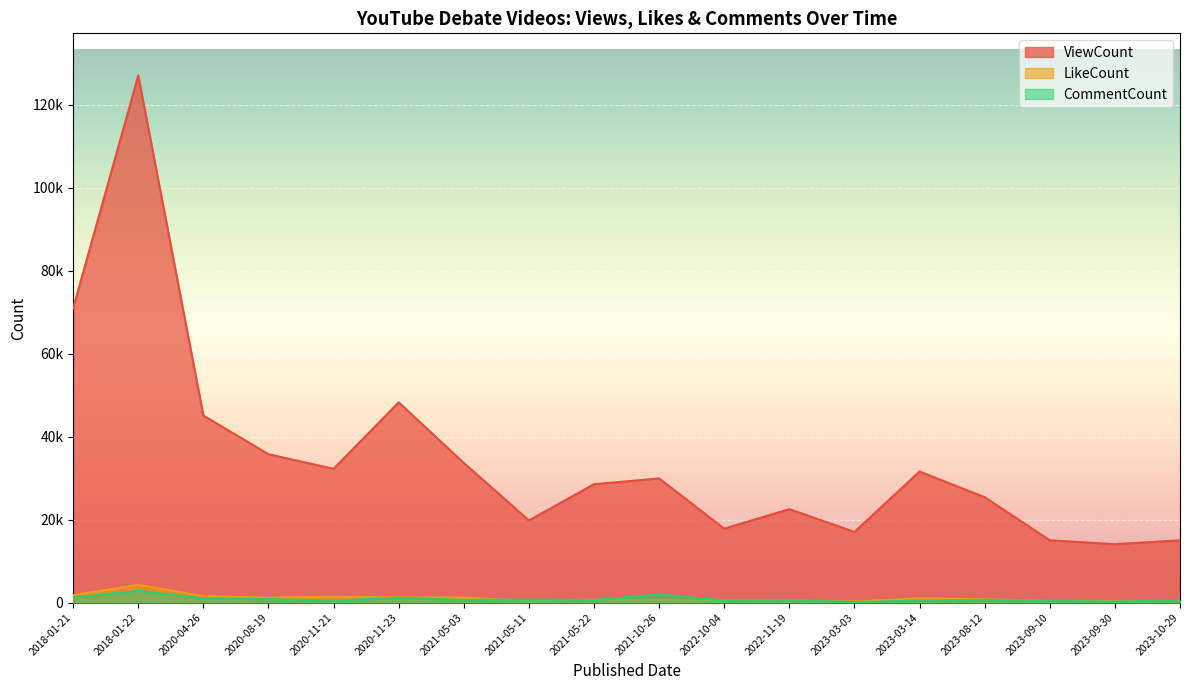

In LikeCount, how many points are lower than both neighbors (excluding endpoints)?

5